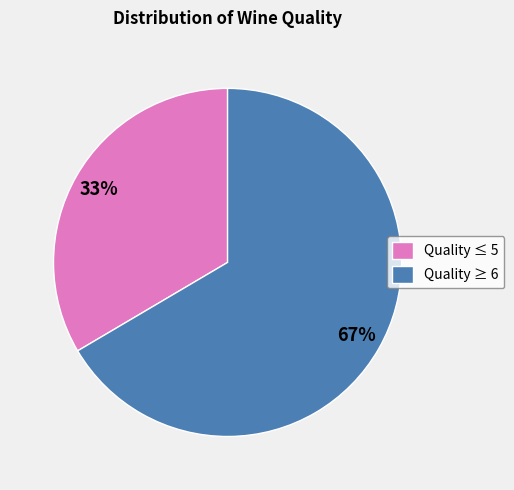

Which has a higher value, Quality ≥ 6 or Quality ≤ 5?

Quality ≥ 6